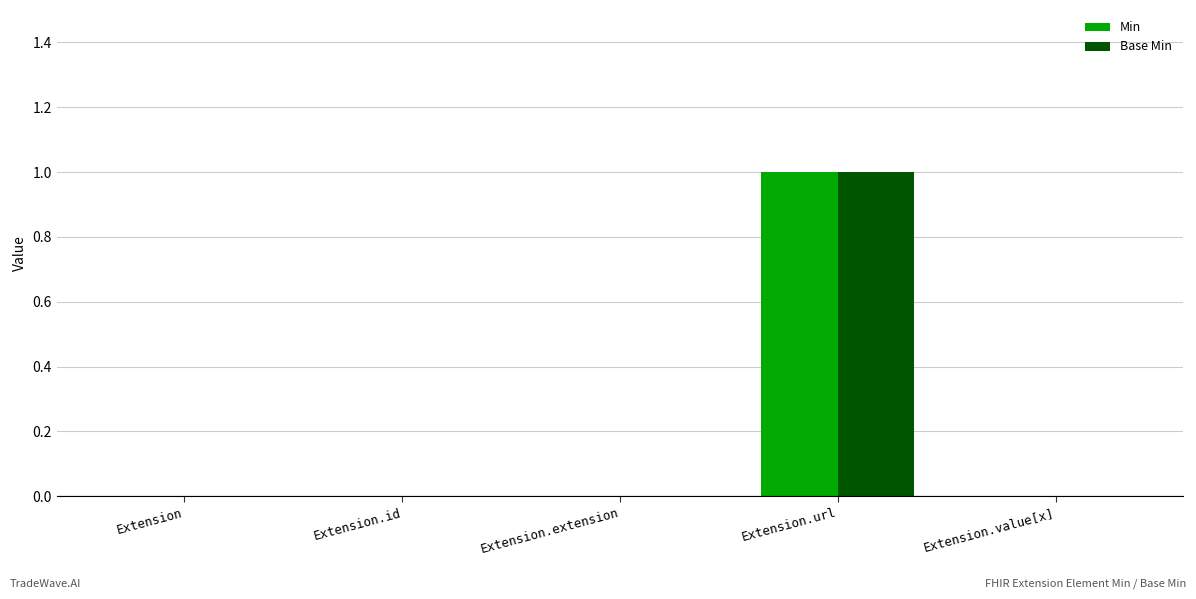

Count the number of categories in the chart.

5